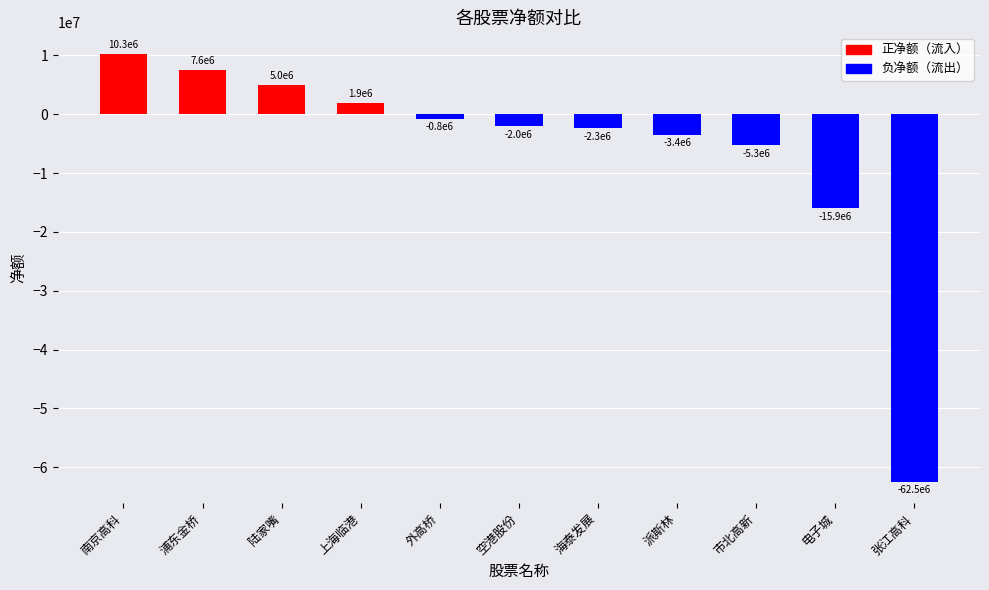

What is the difference between the values at 上海临港 and 派斯林?

5335844